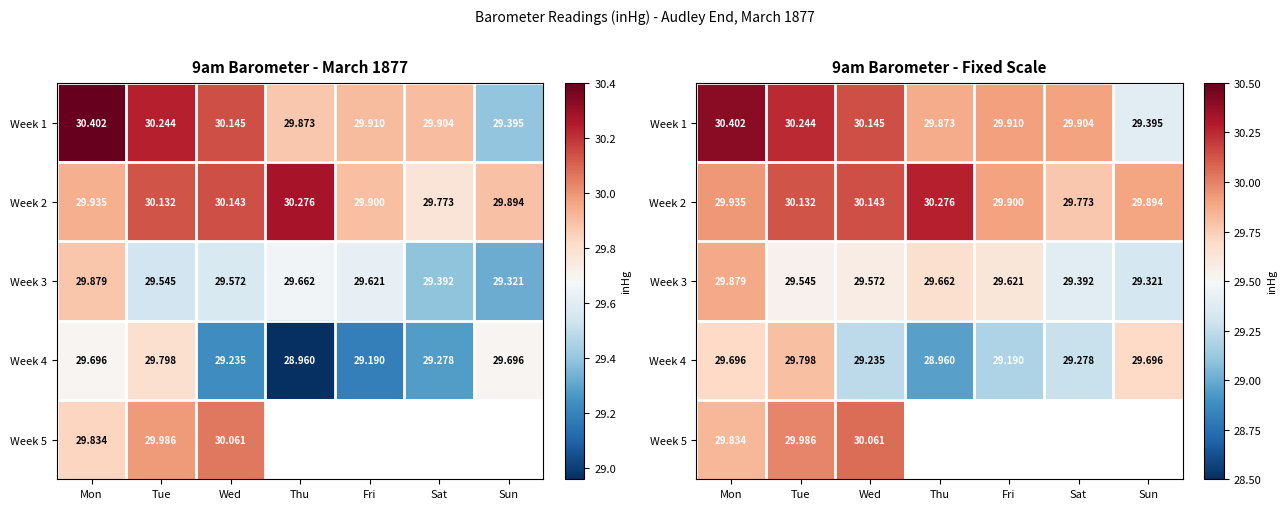

Which category has the lowest value across all series?

Thu